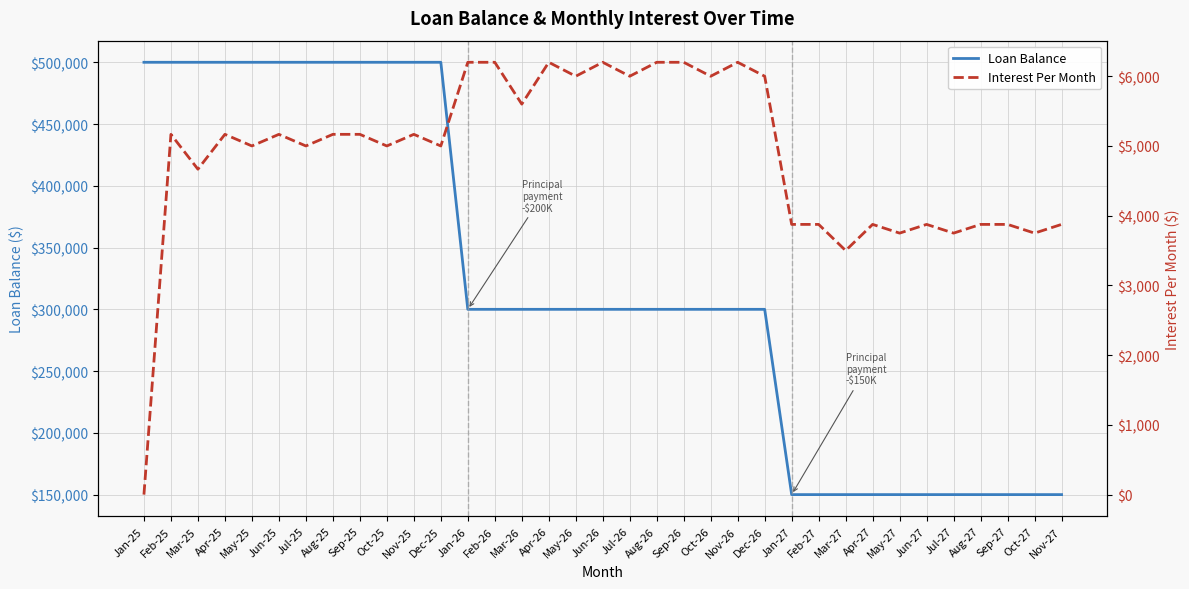

Which has a higher value, Dec-25 or Jul-26?

Dec-25